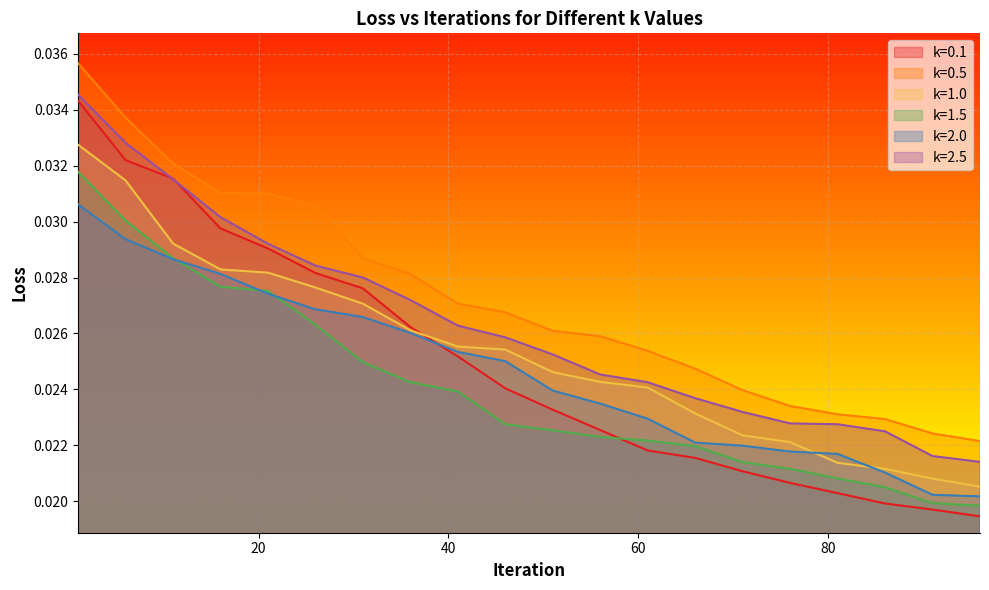

Where is k=0.5 nearest to the value 0?

96